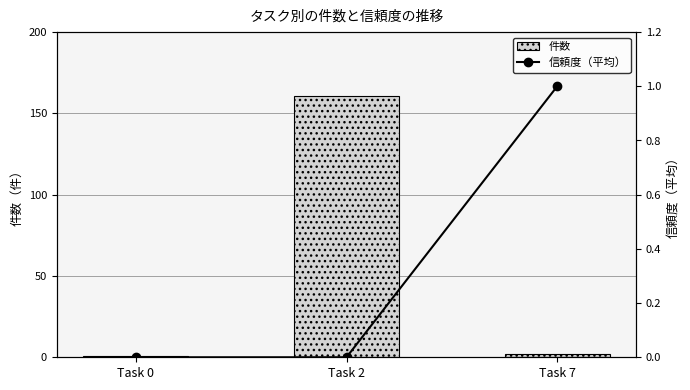

Rank the series at Task 0 from lowest to highest value.

信頼度（平均）, 件数